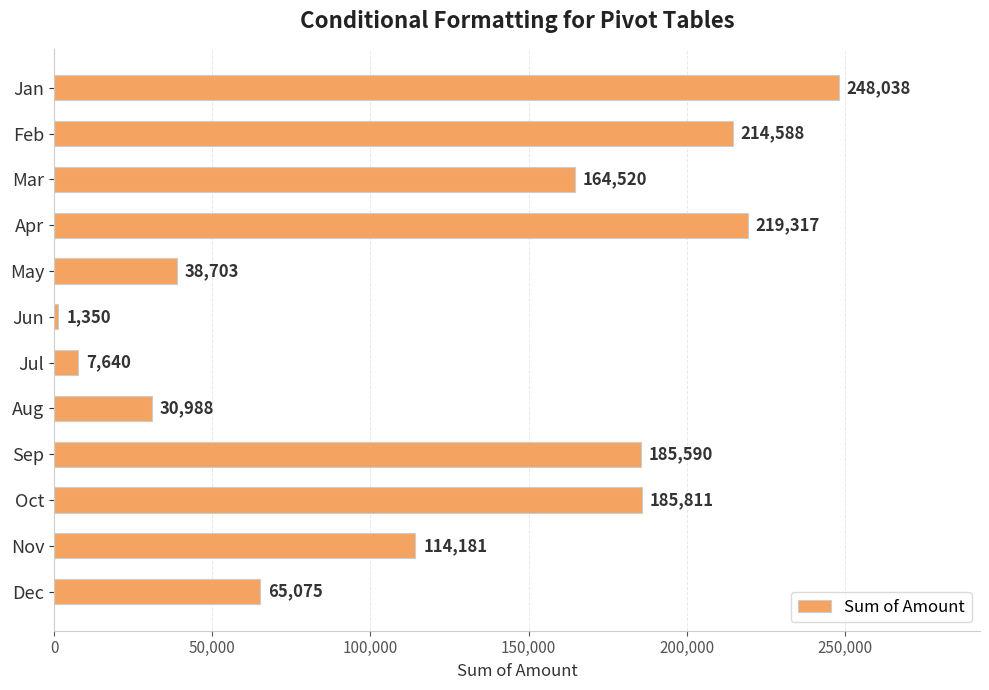

Where is the data nearest to the value 124694?

Nov